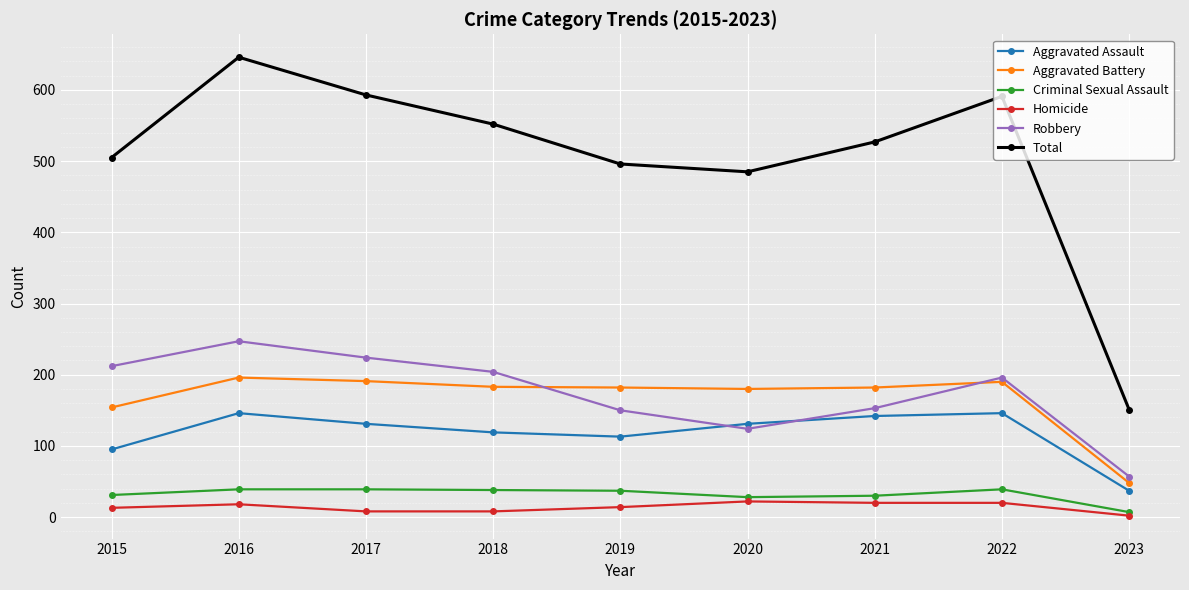

Is this an area chart (filled region under the line)?

No